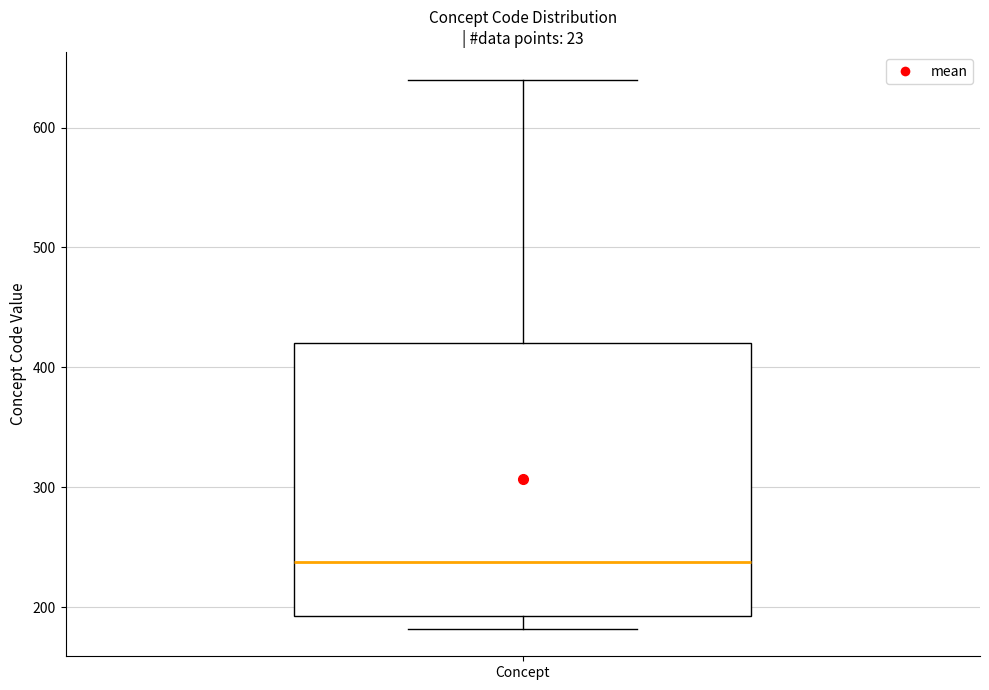

Where is the upper edge of the box for Concept on the y-axis? The values are not printed on the chart, so give them approximately, as read against the axis.

420